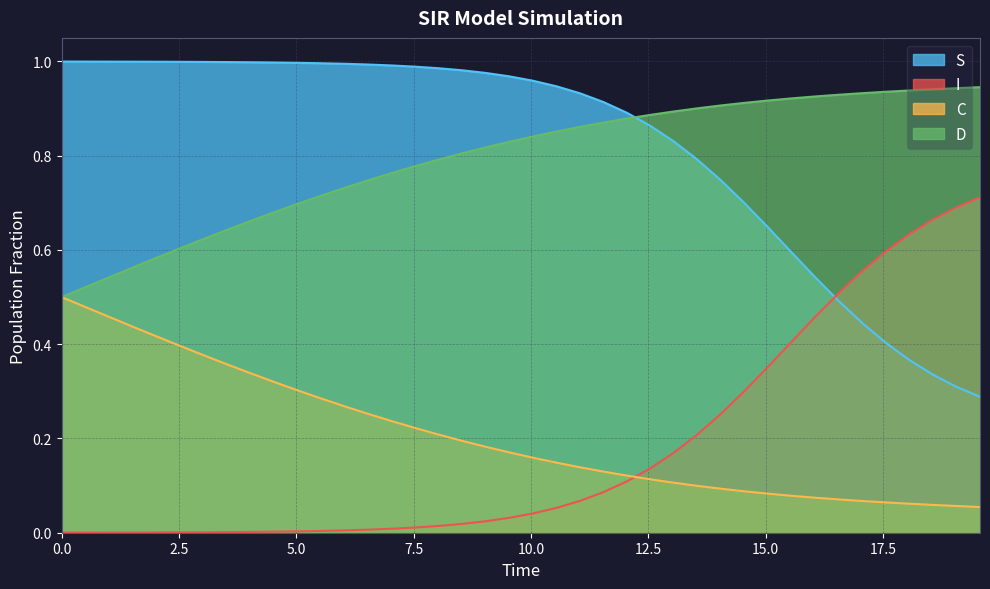

Which series ends up on top after the final intersection of I and C?

I